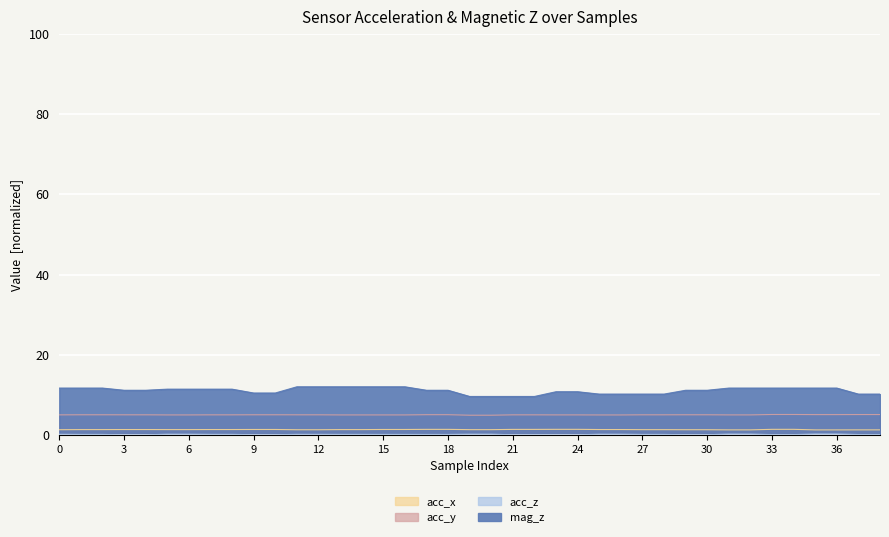

Which series changed the most between 0 and 8?

mag_z